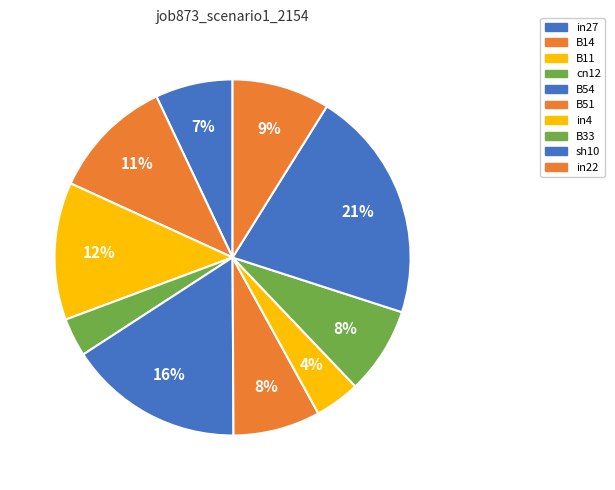

Do in4 and B33 together represent more than half of the pie?

No